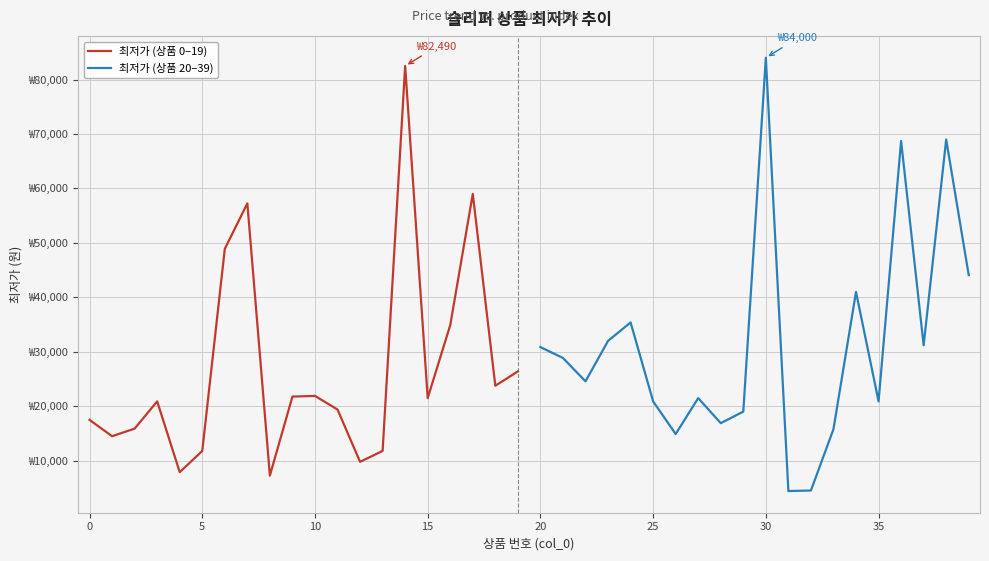

Between 12 and 13, which is larger?

13